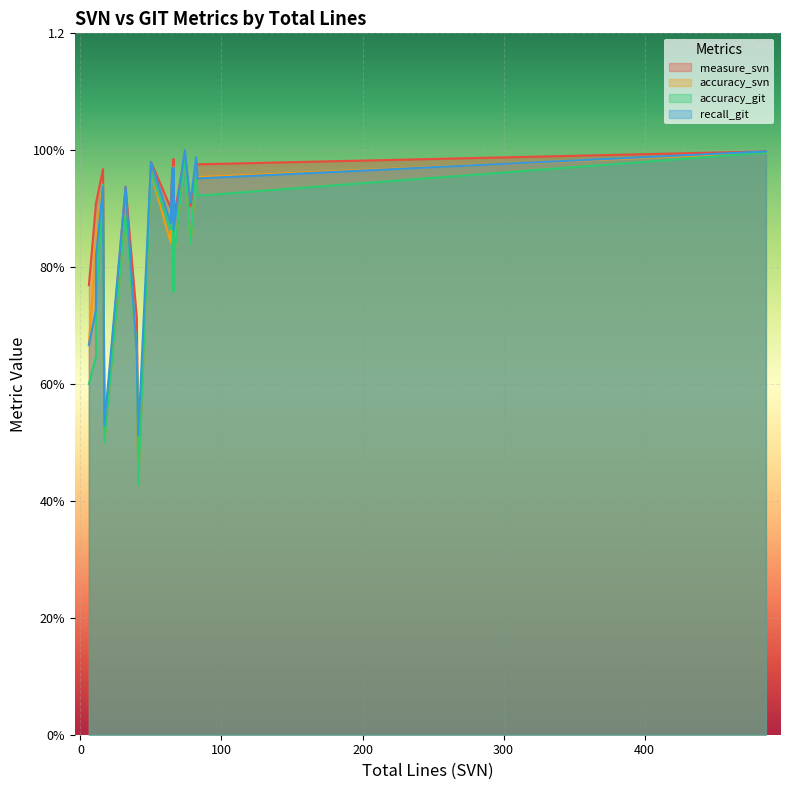

What is the value of the recall_git point at the 5th from the left?

0.5